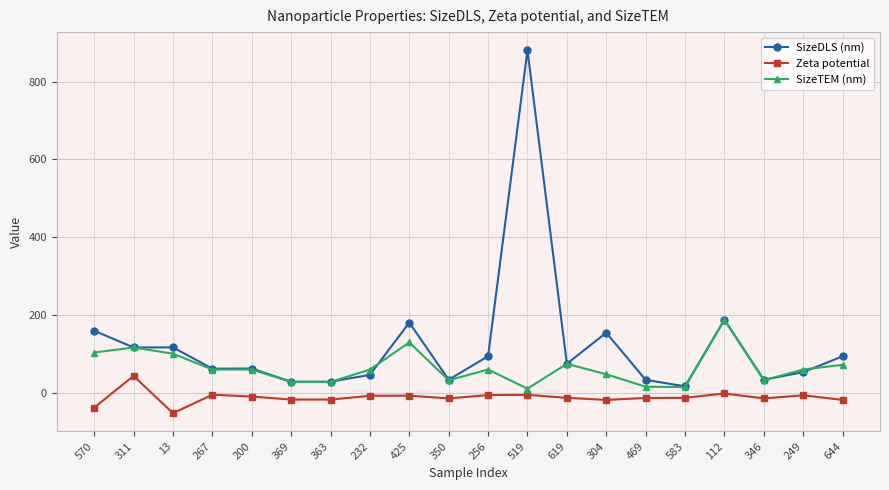

List the series in order of their peak value, highest first.

SizeDLS (nm), SizeTEM (nm), Zeta potential